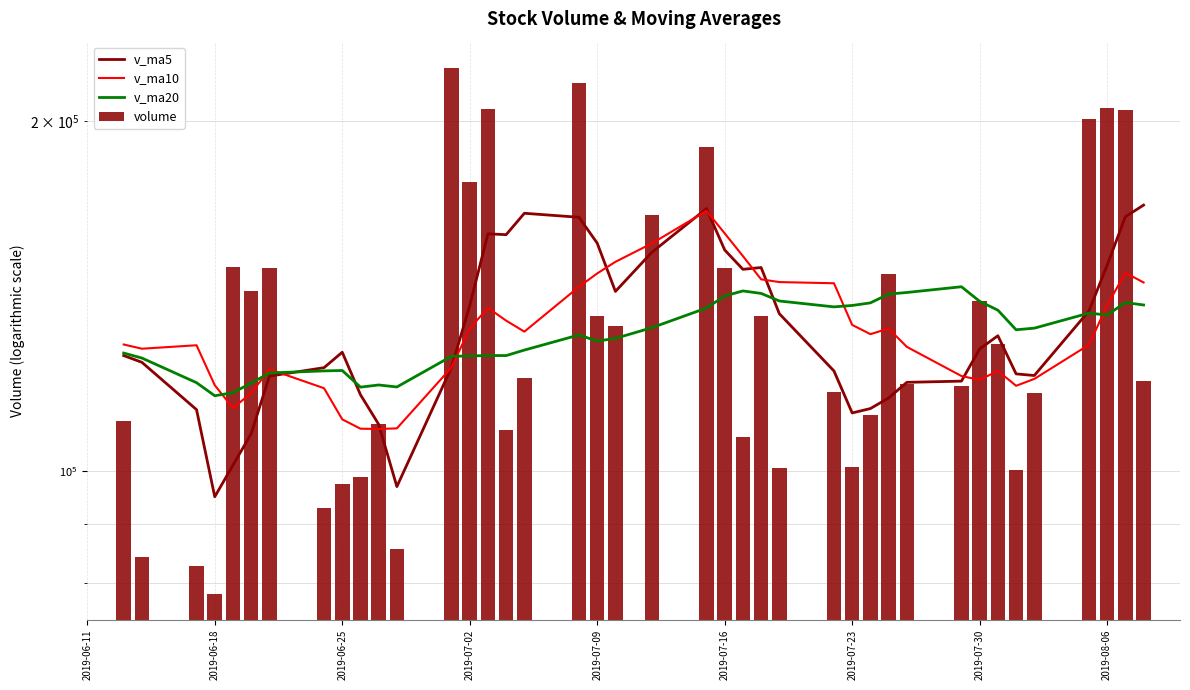

Reading left to right, extract all data points from this chart.

v_ma5: 169267.7	165401.7	150250.1	137230.2	120743.0	121136.6	130646.1	127271.8	119406.4	119122.4	115480.7	113088.3	112108.3	121838.3	136481.3	149564.1	149032.5	154860.5	168105.5	154147.3	142645.2	156968.5	165227.2	166546.6	159632.9	159890.0	138684.4	122722.4	96878.3	109607.1	116238.8	126446.6	122638.2	120590.3	107590.6	101091.5	94946.5	112845.9	123941.8	125611.8
v_ma10: 145202.1	148023.9	138761.0	128318.3	119932.7	118308.6	121867.2	119690.0	120622.4	127801.8	132522.4	131060.4	133484.4	144971.9	145314.3	146104.6	153000.5	160043.9	167326.0	156890.1	151267.6	147826.5	143974.8	131712.5	134620.0	138064.4	132565.5	122680.3	108734.3	108598.9	108665.1	110696.5	117742.1	122266.1	116601.2	113203.0	118444.7	128206.8	127330.5	128403.0
v_ma20: 138862.2	139542.2	136122.7	136645.1	132623.5	132206.6	137433.9	139867.0	143974.2	142346.0	141895.0	139443.4	138729.6	138342.2	139967.1	142084.5	142783.0	141362.1	138030.2	132744.5	129966.4	129261.5	130858.4	126989.3	125610.6	125633.7	125505.1	125443.6	118032.4	118500.9	117993.6	121950.0	121853.6	121352.4	118940.1	116709.4	115990.1	119039.3	124995.1	126238.5
volume: 119519.7	204327.6	205104.5	200682.0	116704.6	100189.6	128569.9	140004.7	118246.2	118672.4	147737.5	111698.1	100678.0	116825.9	100463.9	135775.7	106797.9	149328.3	190040.5	165878.0	133117.9	135938.0	215553.0	120249.7	108367.4	204734.4	177231.6	222149.7	85681.4	109652.9	98706.6	97421.7	92929.1	149325.3	142811.2	149745.8	78379.8	82689.7	84326.7	110315.8